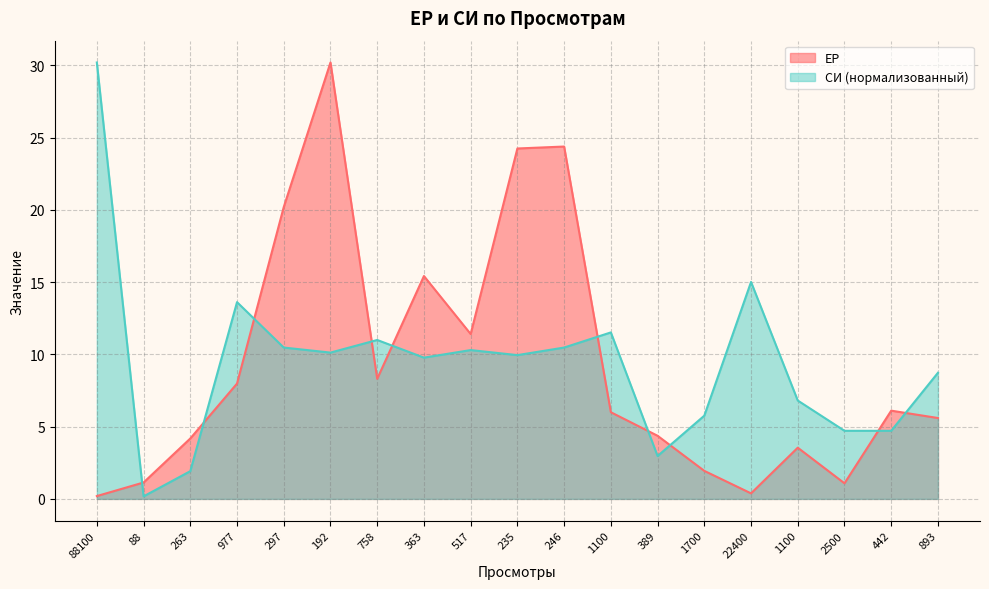

At which category is the sum across all series the highest?

192